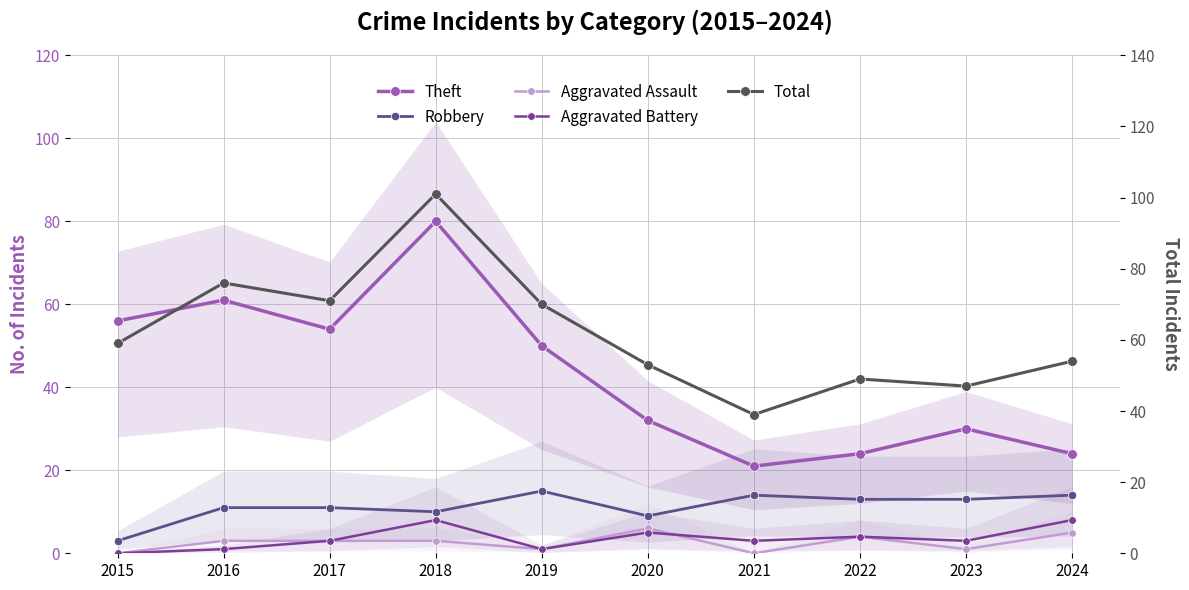

Does the chart have visible grid lines?

Yes